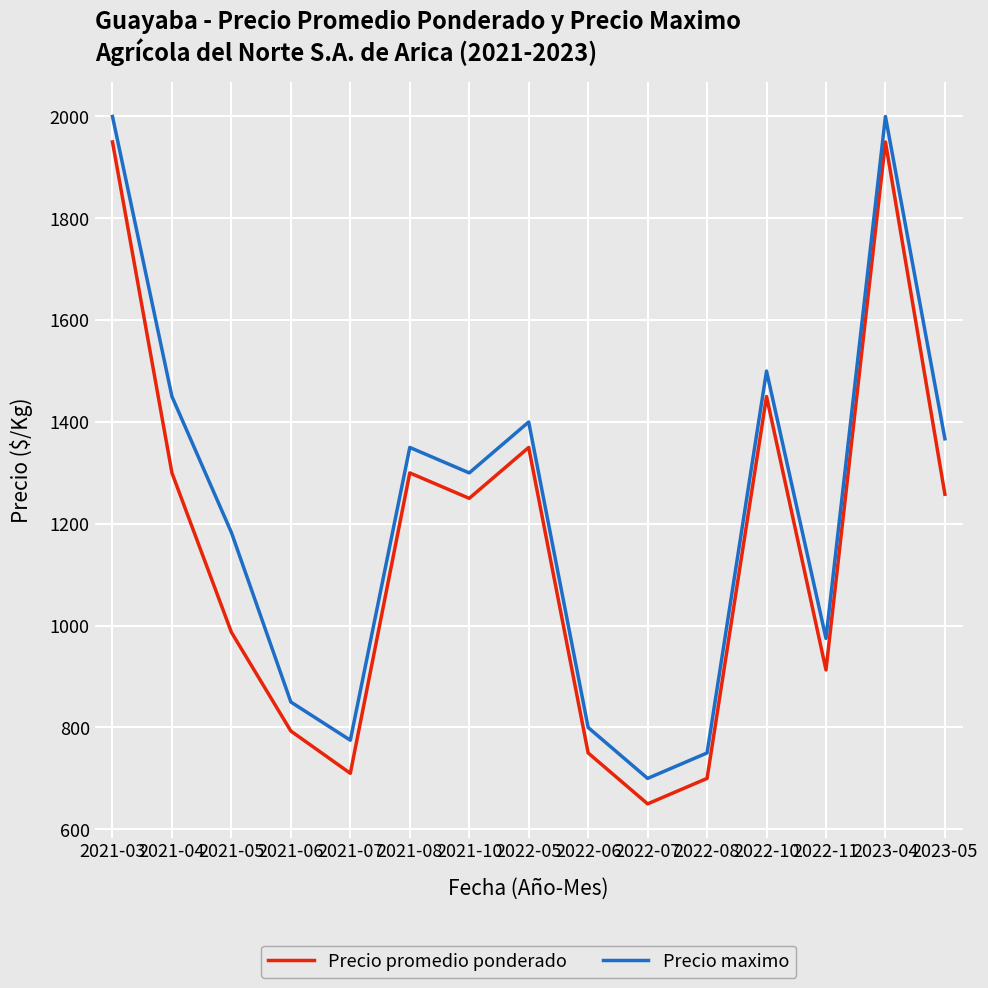

Which series has the largest total across all categories?

Precio maximo